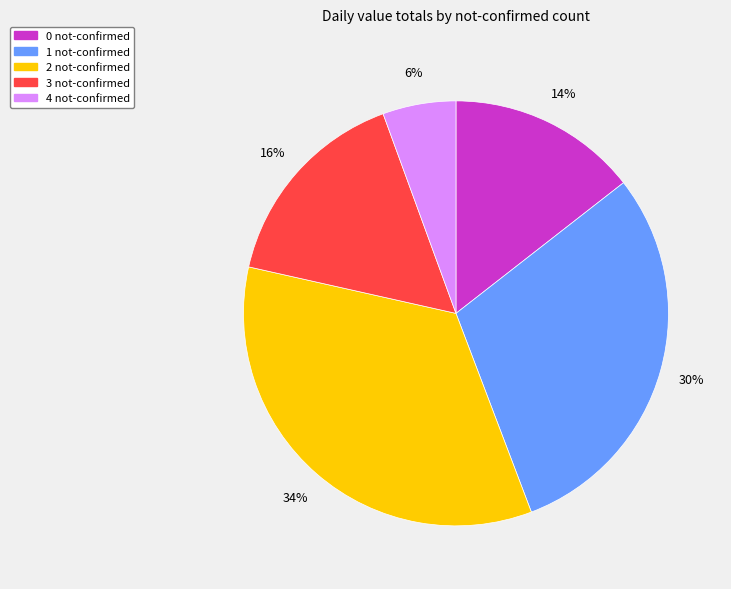

What is the ratio of the value at 3 not-confirmed to the value at 2 not-confirmed?

0.5